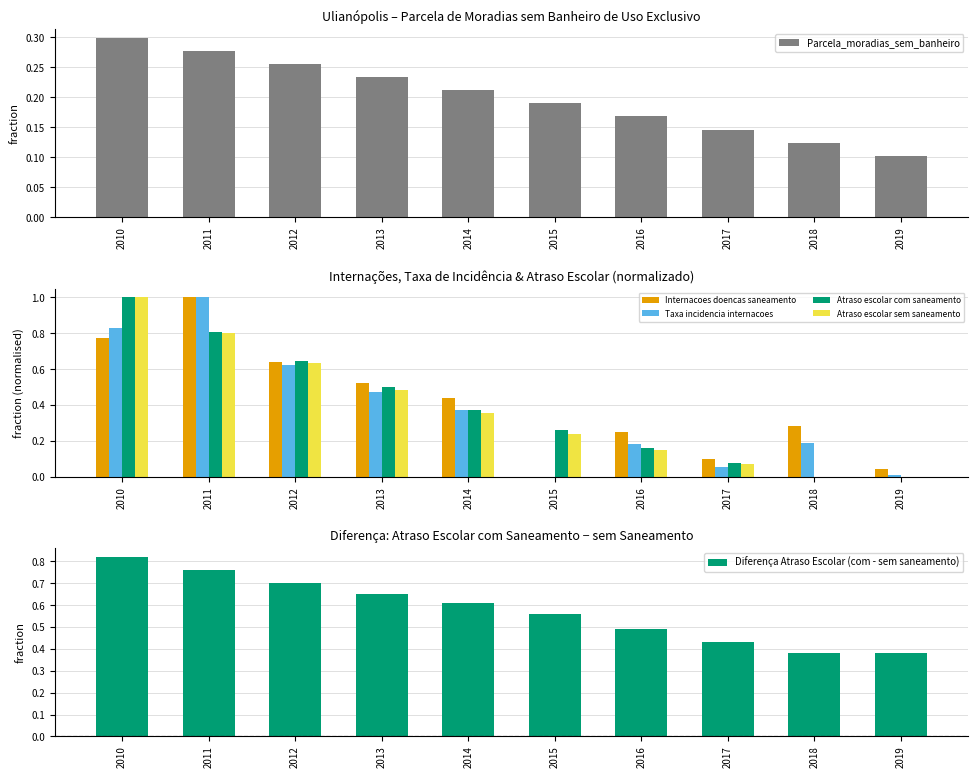

Where is Atraso escolar sem saneamento nearest to the value 0?

2018